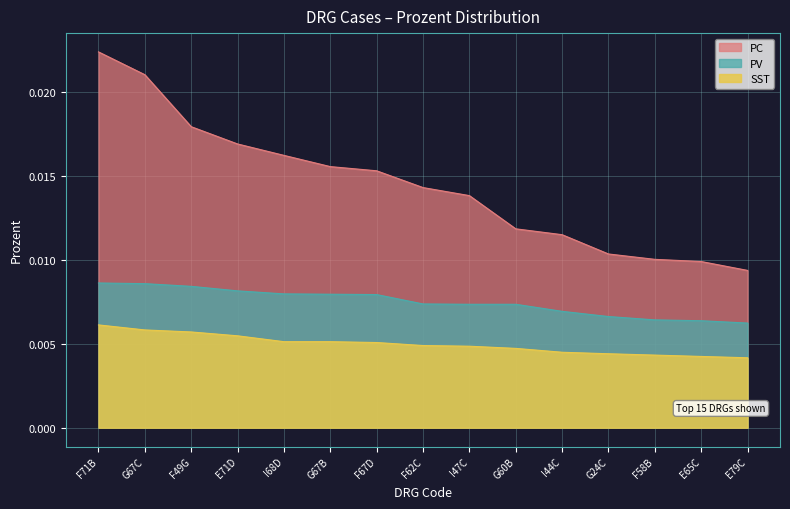

List the series in order of their peak value, highest first.

PC, PV, SST